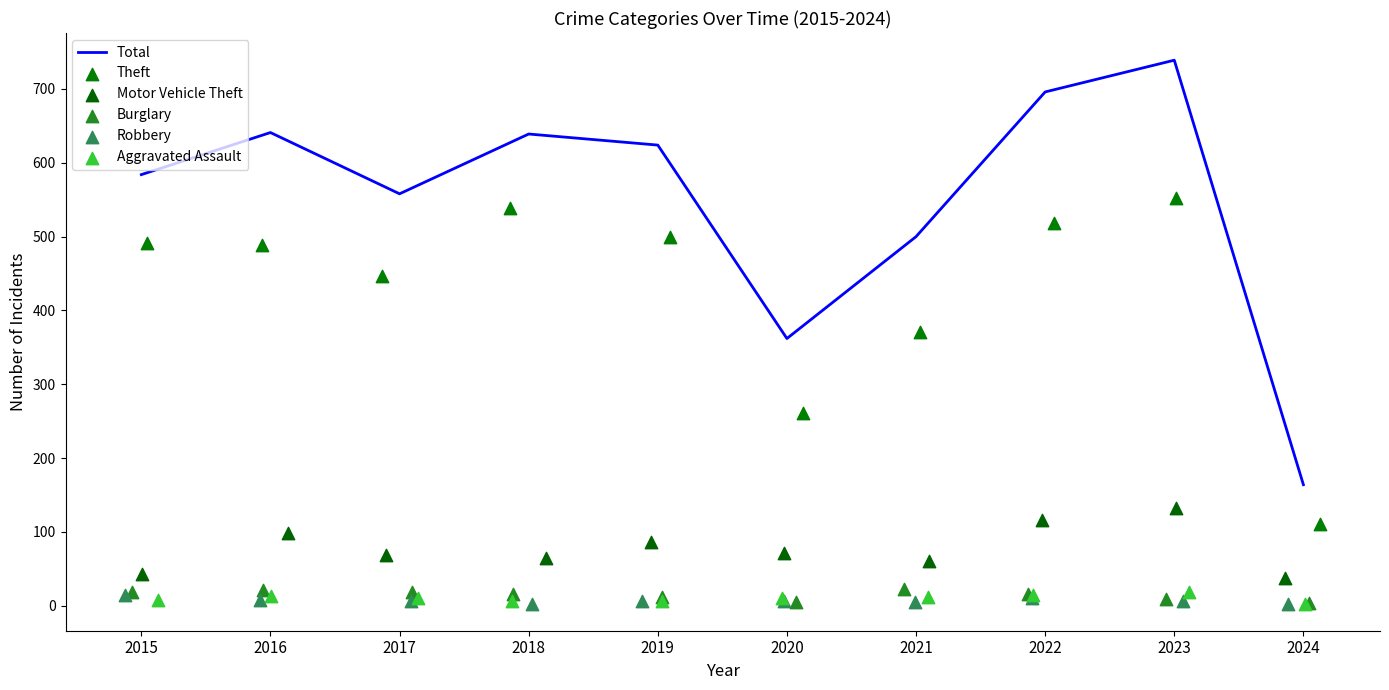

Which series has the largest total across all categories?

Total